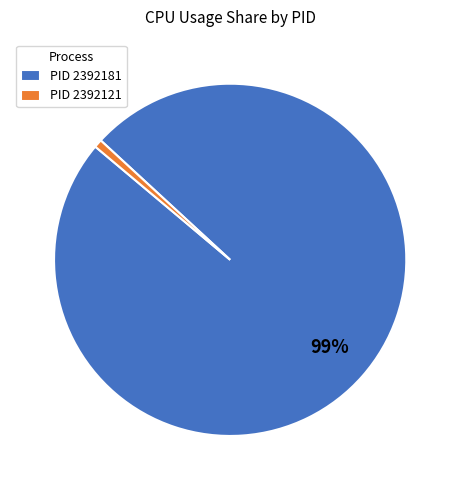

Do PID 2392121 and PID 2392181 together represent more than half of the pie?

Yes